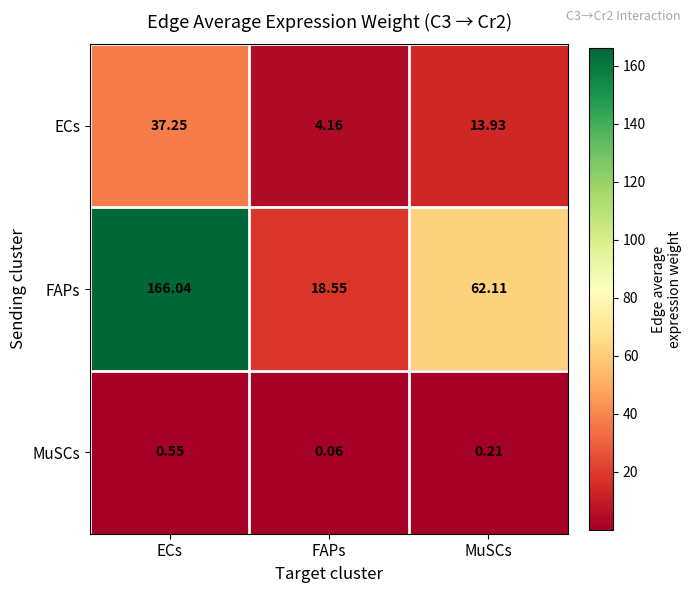

How many values in the FAPs series are below 62?

1